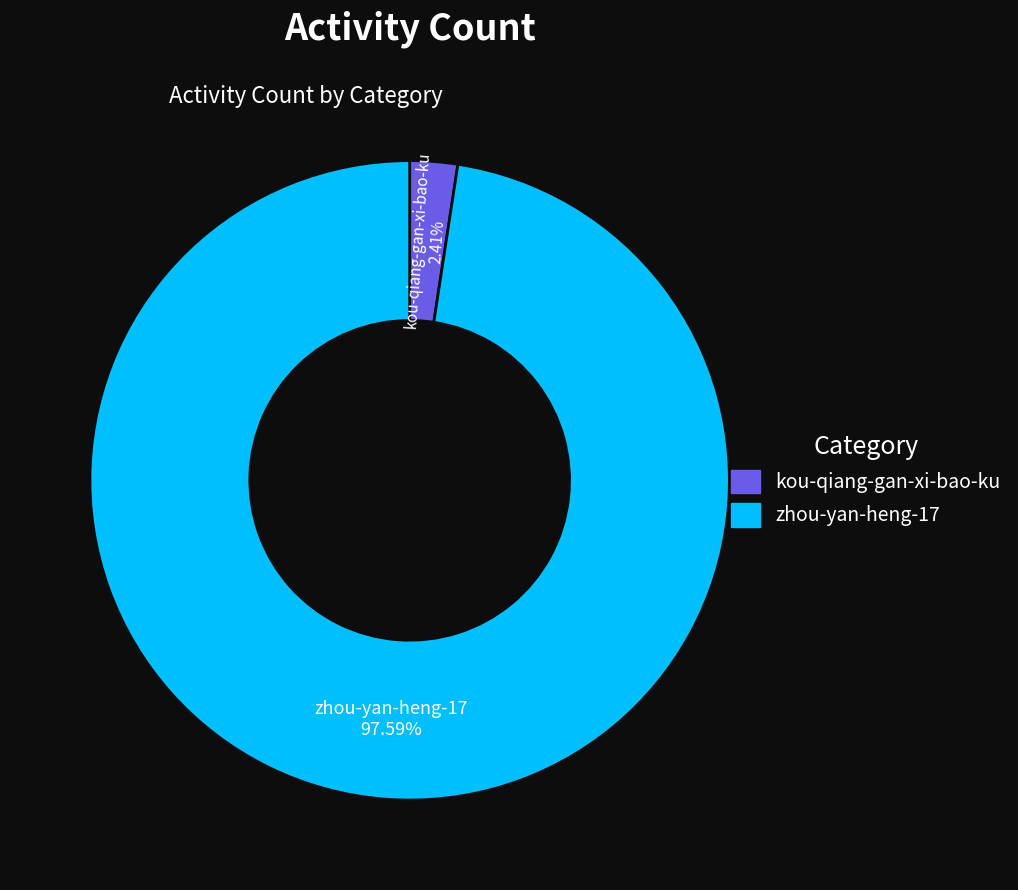

Is zhou-yan-heng-17 the majority of the pie?

Yes